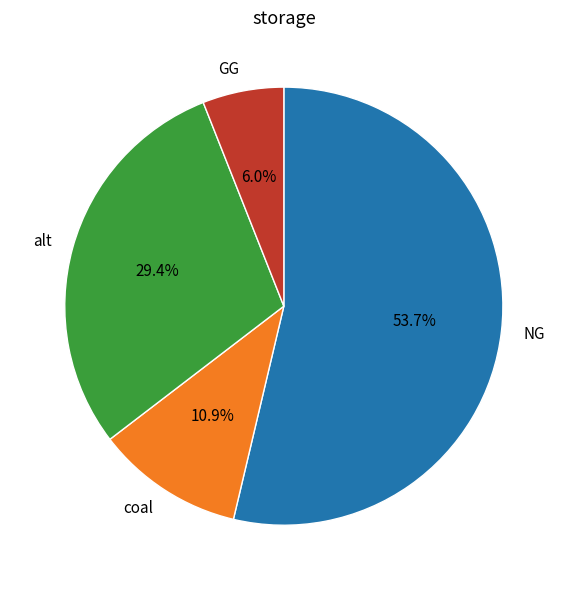

What percentage do NG and alt together represent?

83.1%